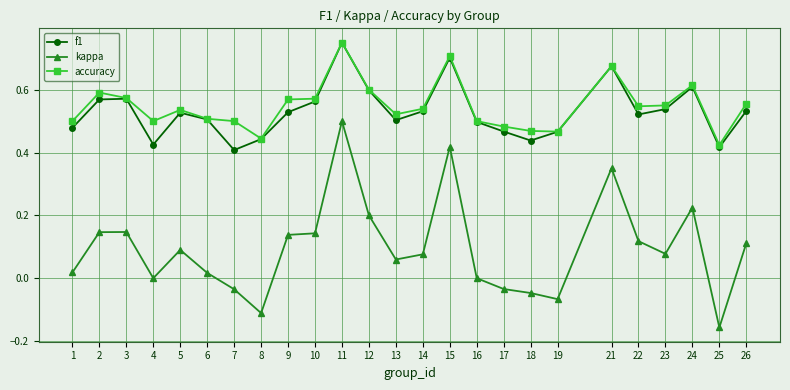

Which label corresponds to the largest value in the chart?

11